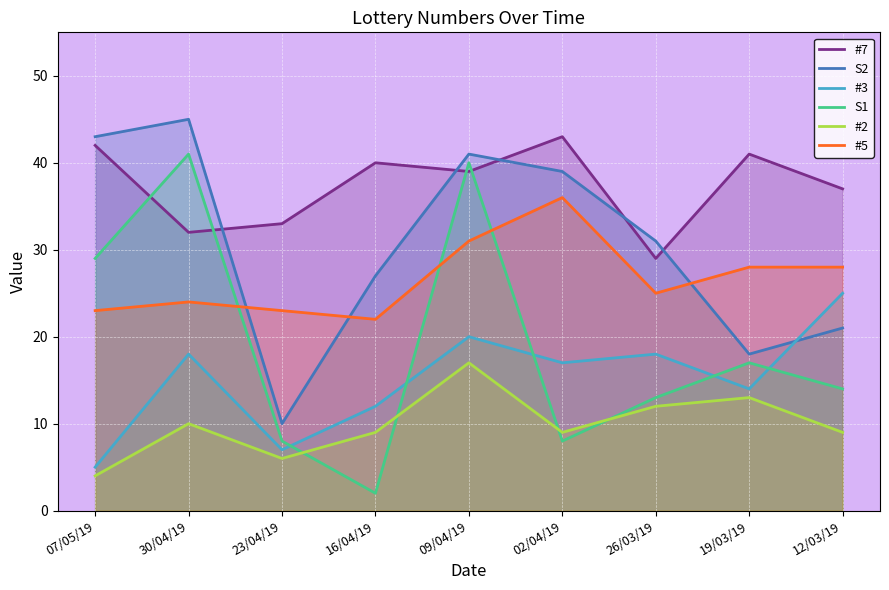

At which category does #3 reach its first local valley?

23/04/19